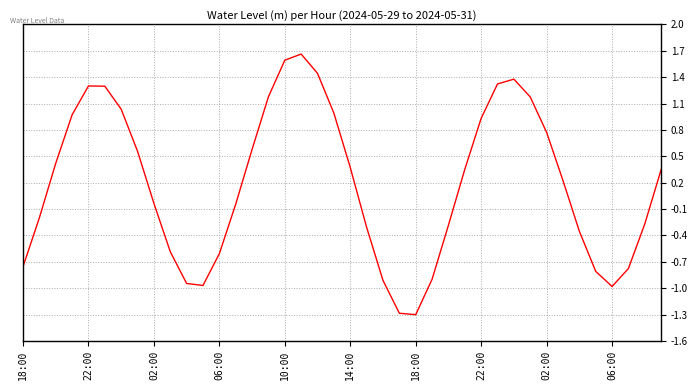

What is the minimum value shown in the chart?

-1.3